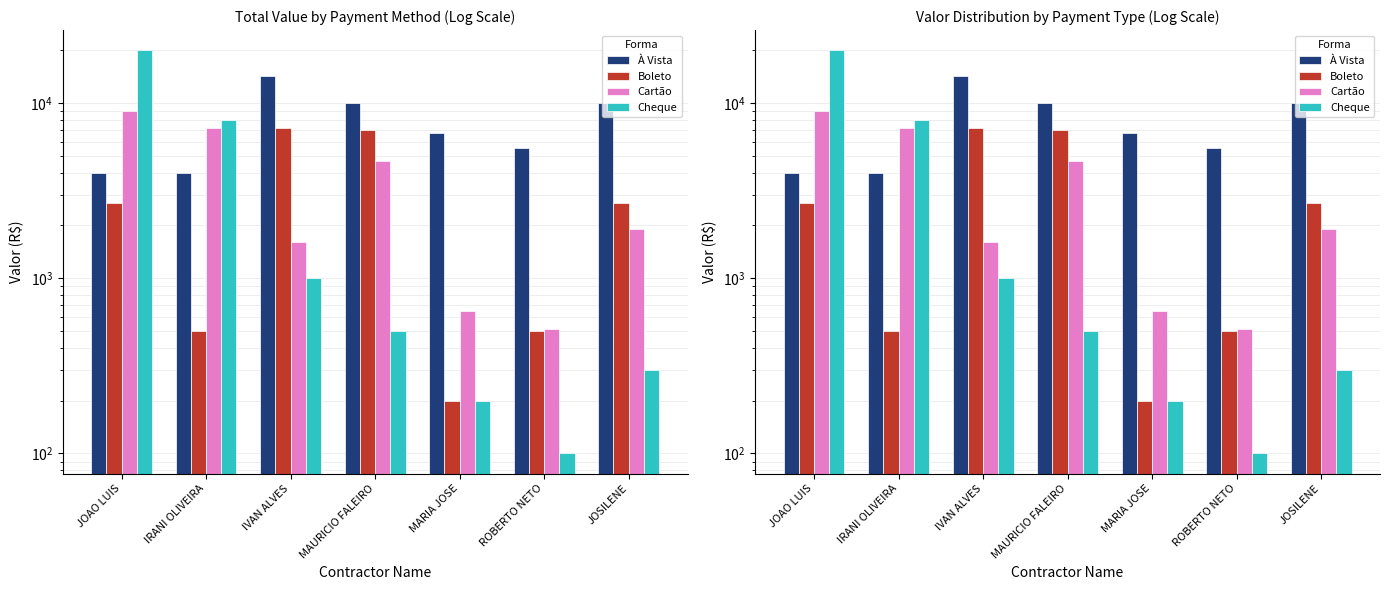

Which series has the widest spread of values?

Cheque